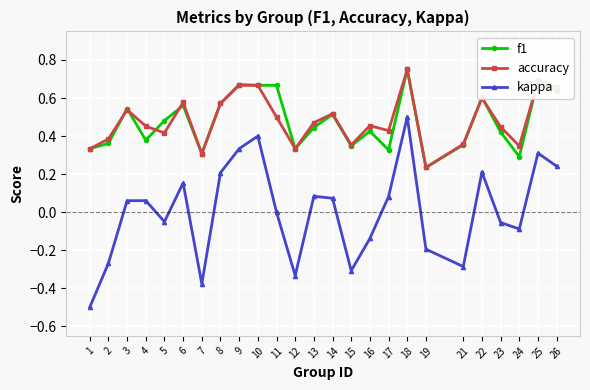

At which category does the chart reach its peak across all series?

18